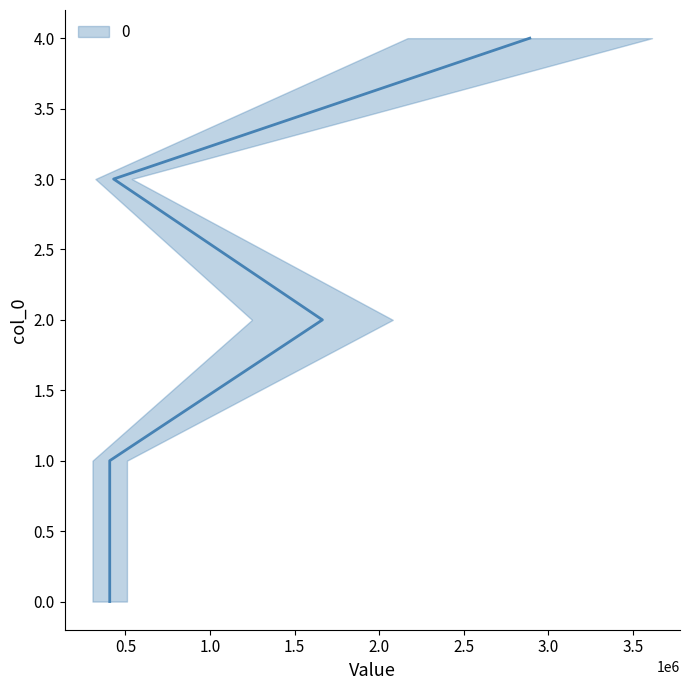

The chart shows a value of -1 at 0.0. True or false?

False